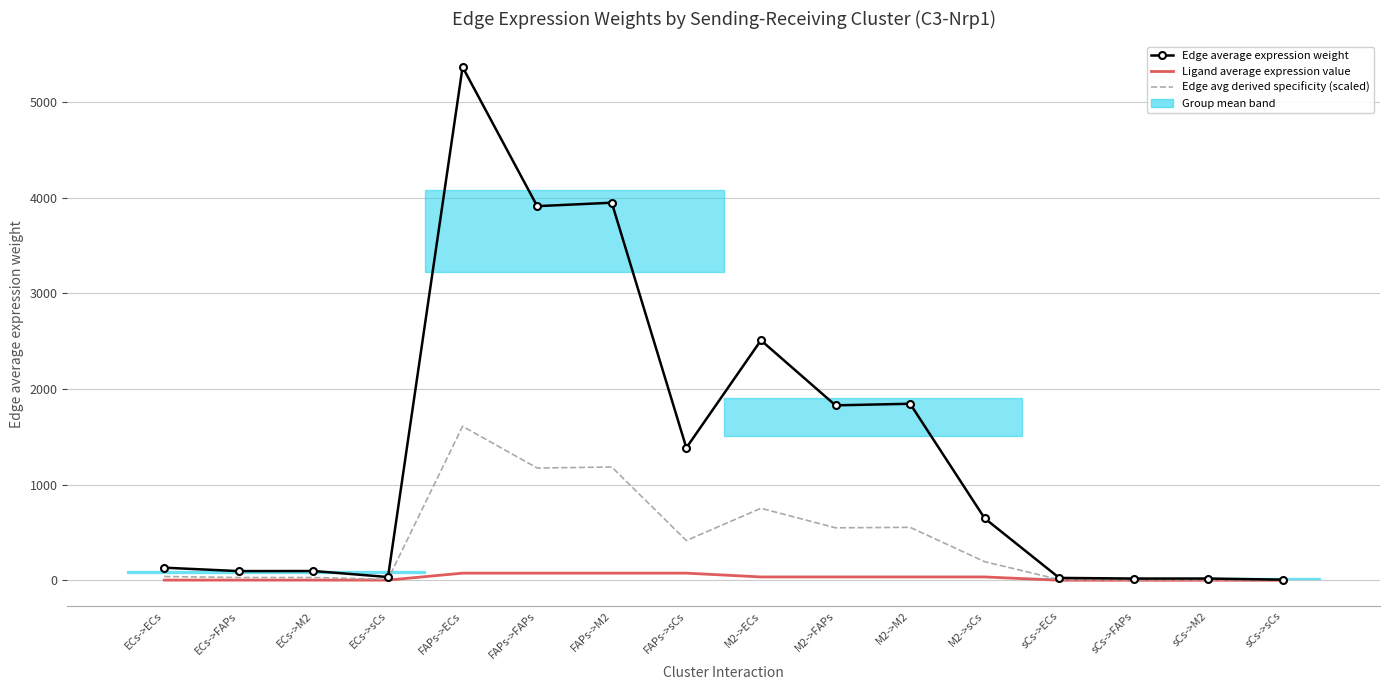

Between M2->sCs and sCs->FAPs, which series saw the biggest shift?

Edge average expression weight